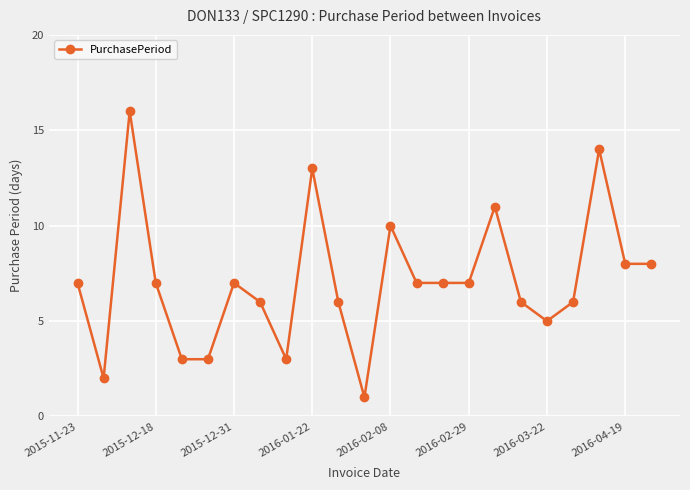

Does the chart display data point markers on the line(s)?

Yes